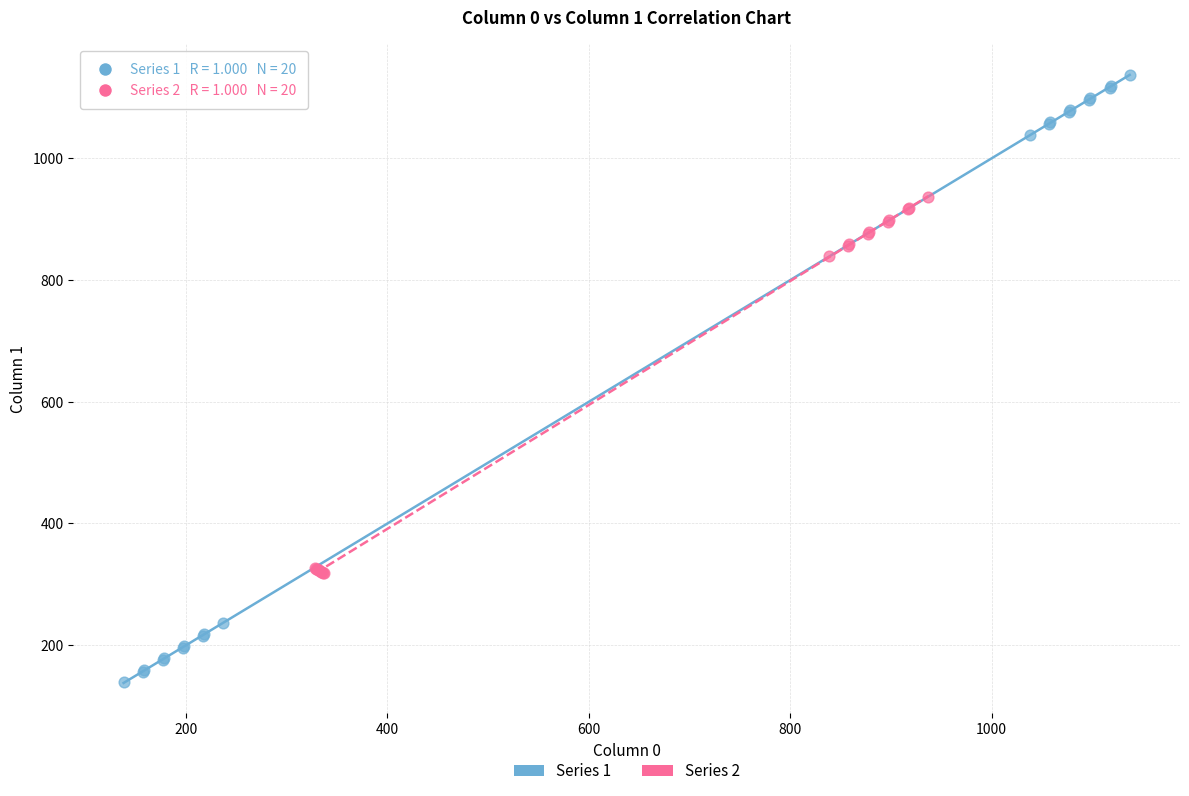

Which series contains the highest Y value?

Series 1